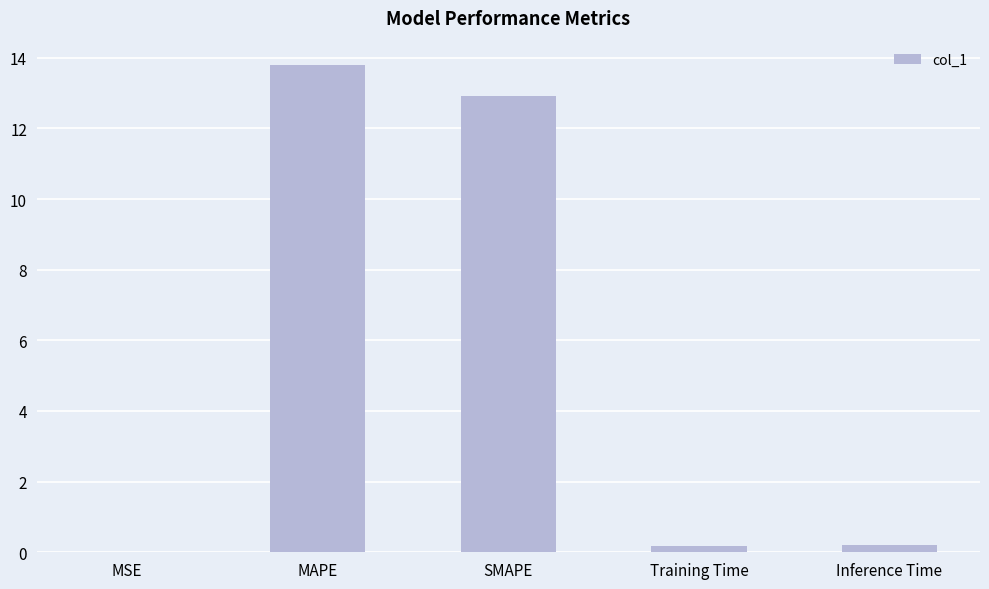

Are the bars grouped side by side (vs. stacked)?

No